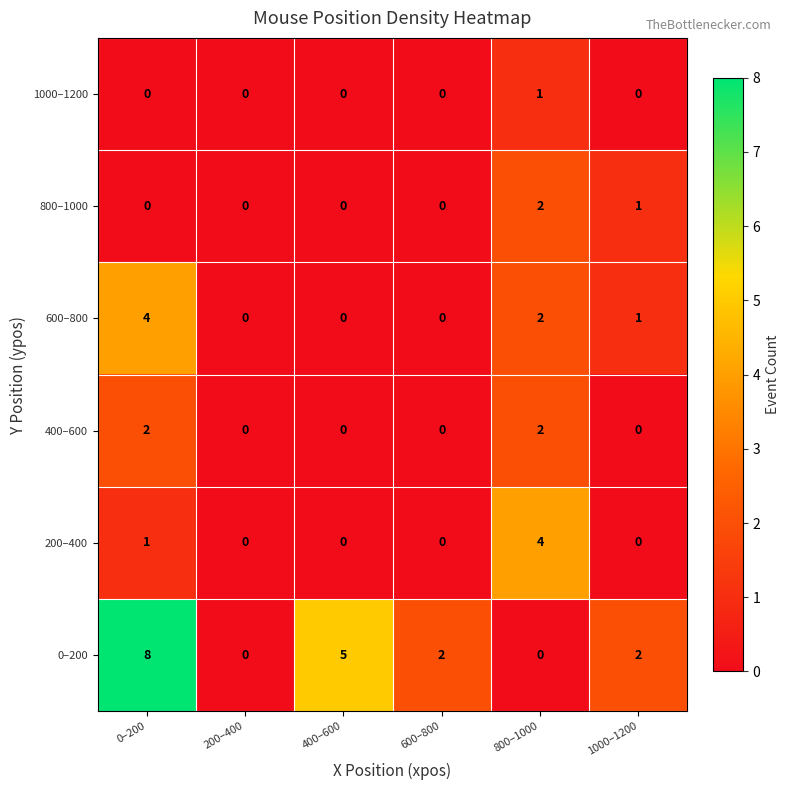

Which label corresponds to the largest value in the chart?

0–200